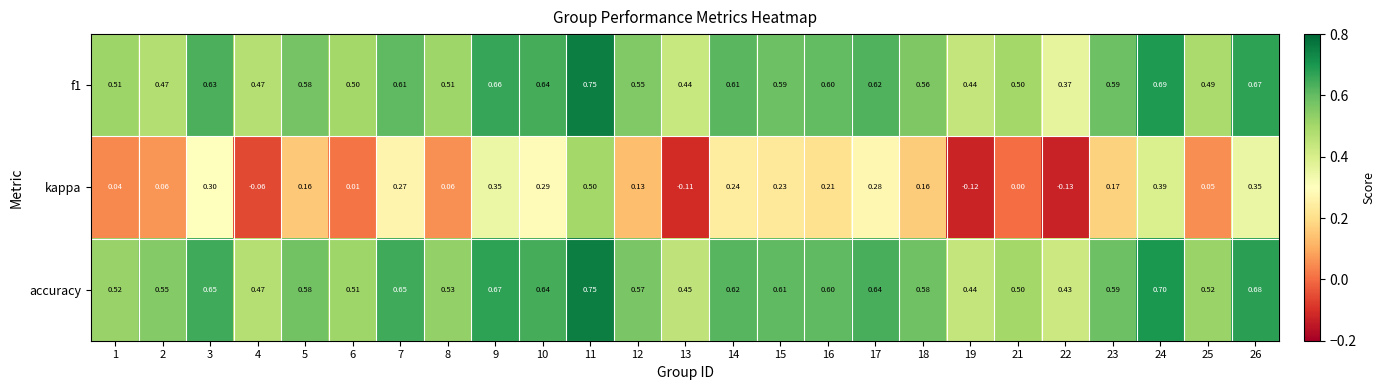

Which series has the largest total across all categories?

accuracy